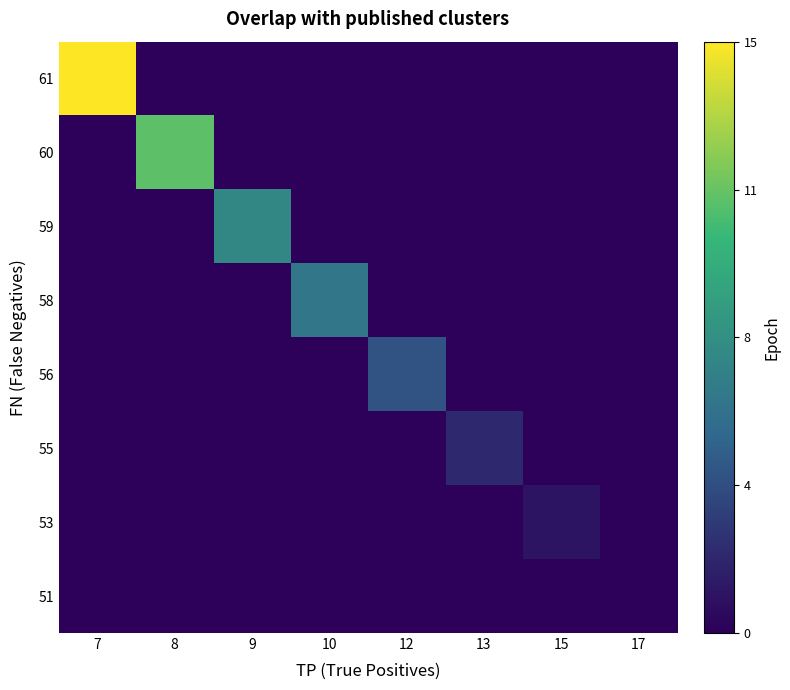

At which category is the sum across all series the highest?

7